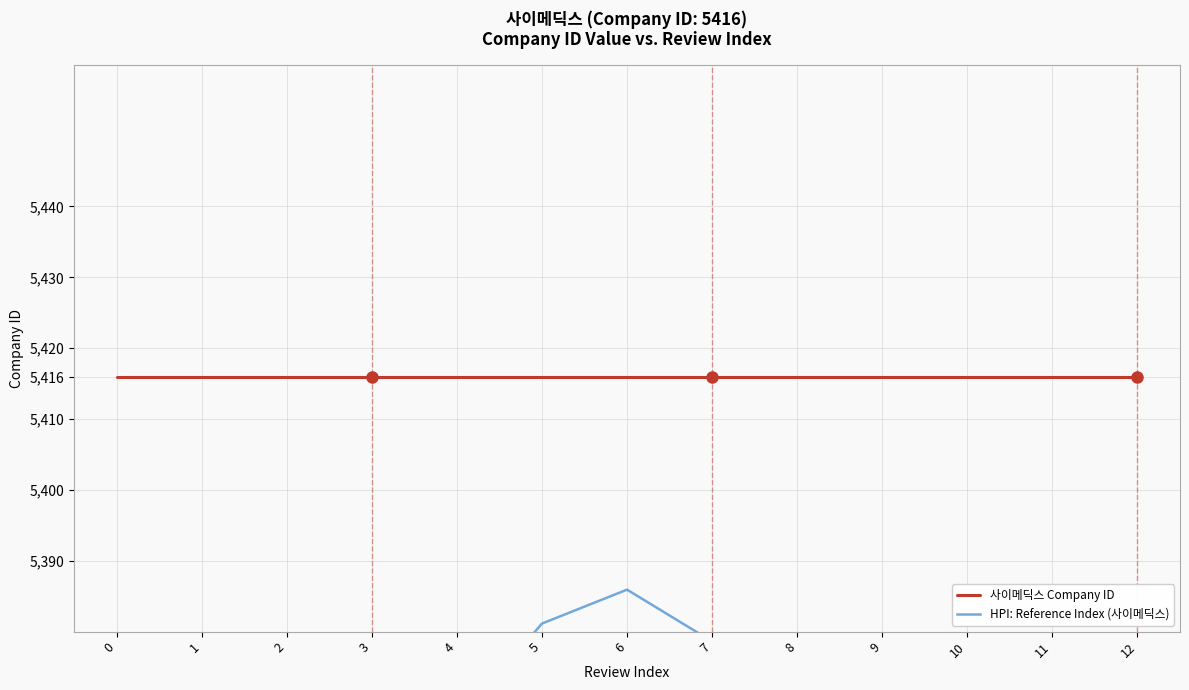

What is the value of the 사이메딕스 Company ID point at the 5th from the left?

5416.0